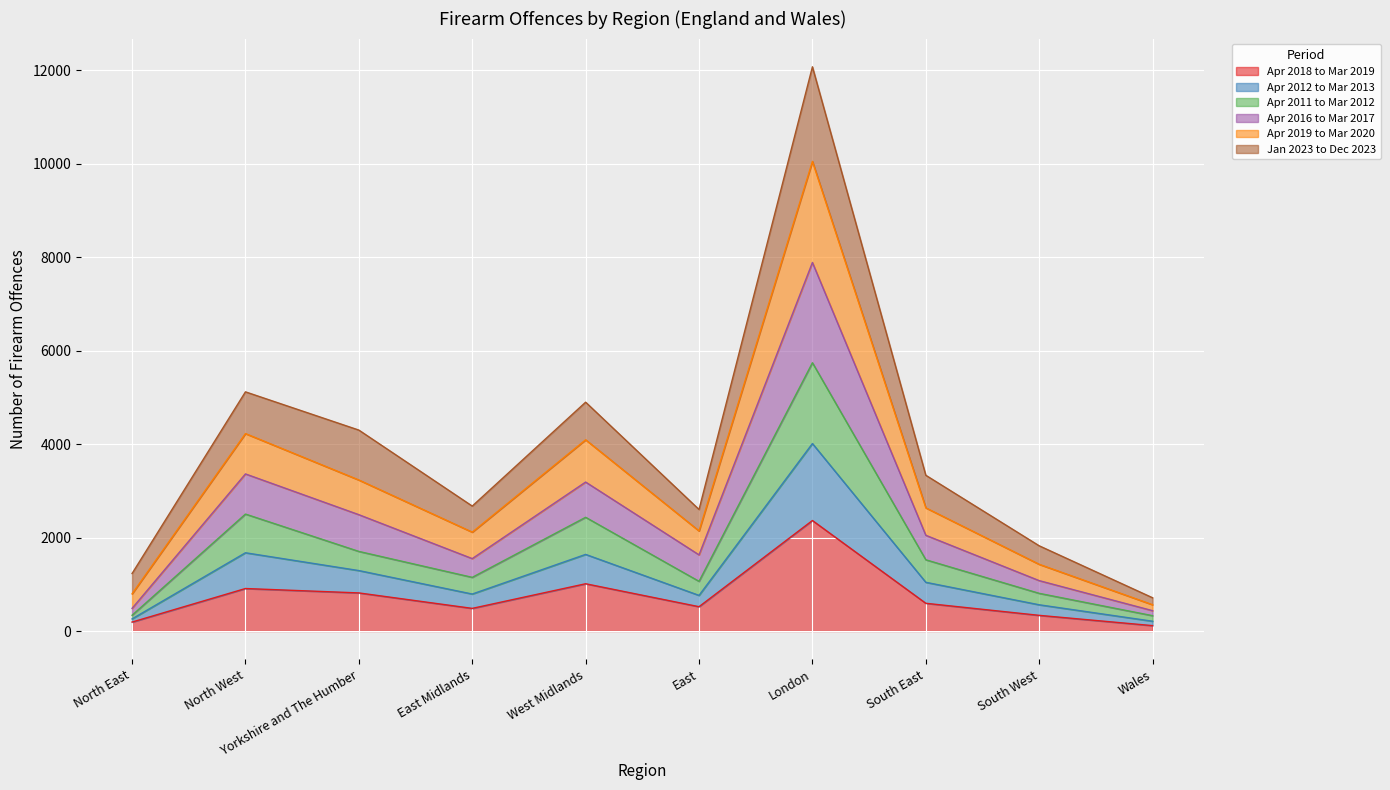

At which label does Apr 2018 to Mar 2019 reach its peak?

London